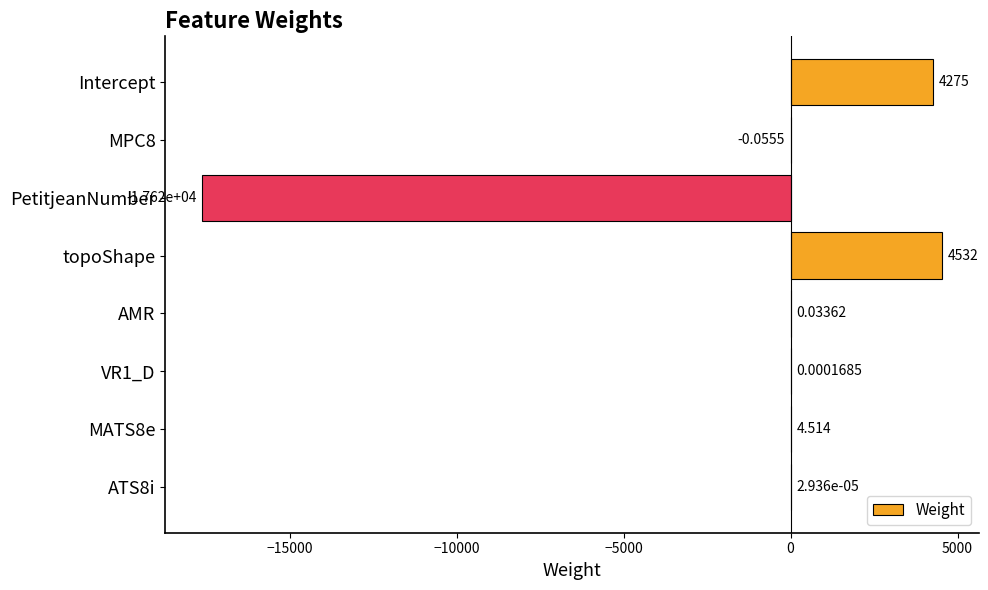

Which label corresponds to the largest value in the chart?

topoShape